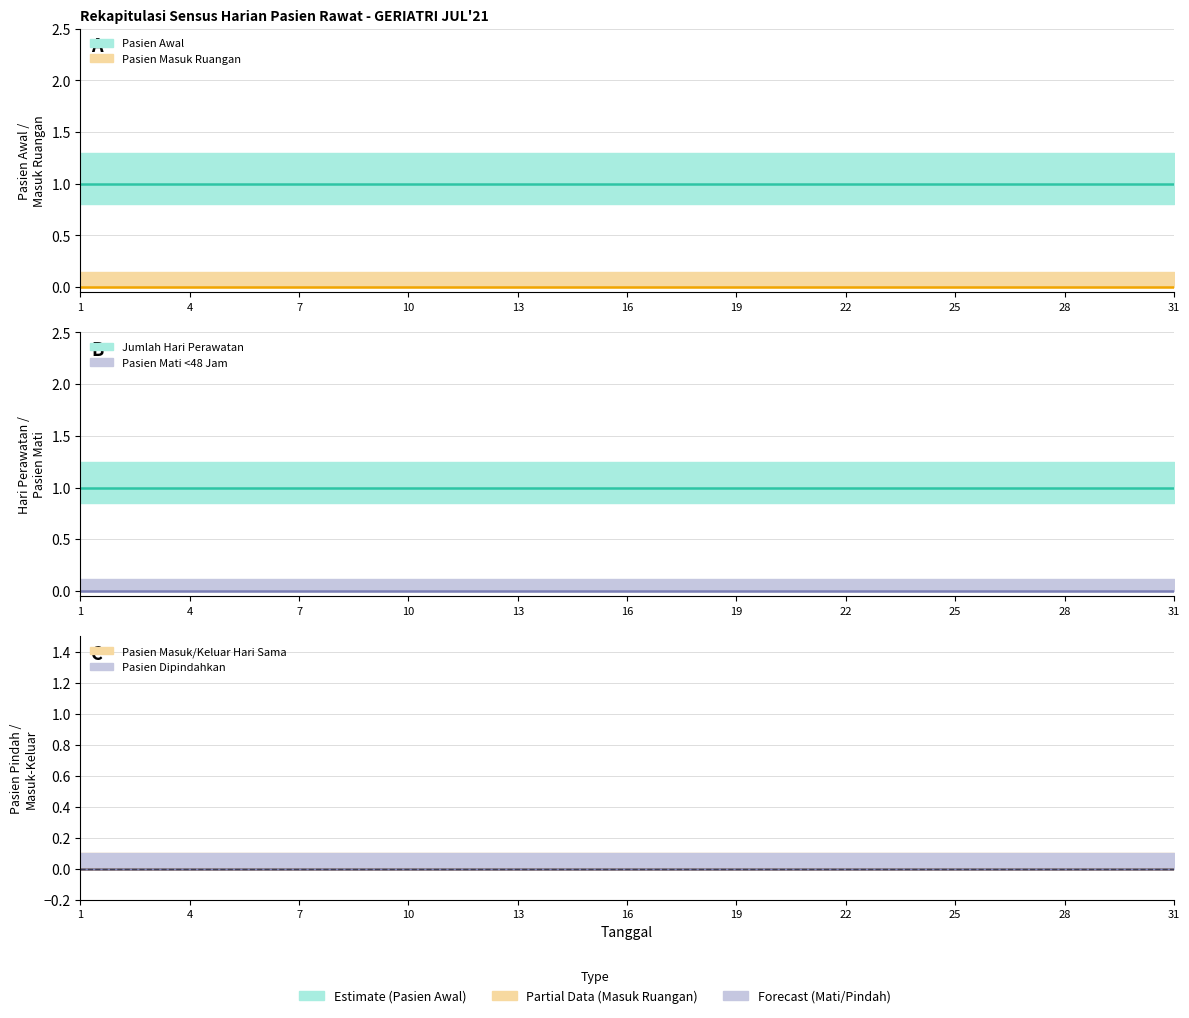

Rank the series by their maximum value, from lowest to highest.

Pasien Masuk Ruangan, Pasien Mati <48 Jam, Pasien Masuk/Keluar Hari Sama, Pasien Dipindahkan, Pasien Awal, Jumlah Hari Perawatan